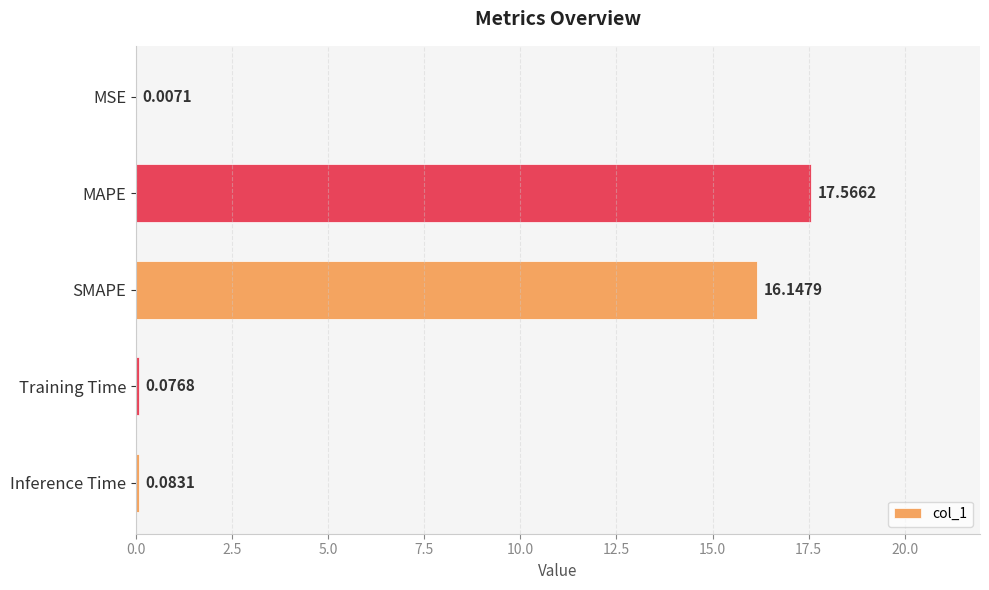

Between MAPE and Training Time, which is larger?

MAPE